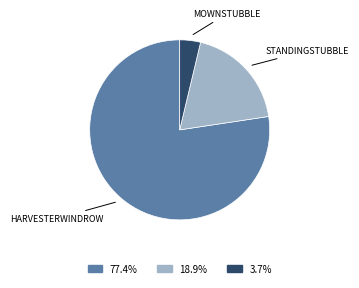

How many segments does this pie chart have?

3